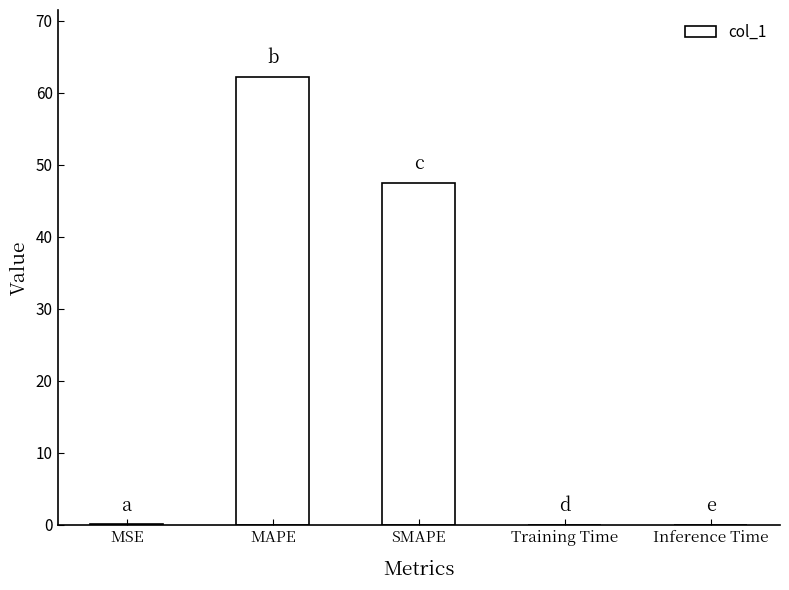

Which has a higher value, MAPE or Inference Time?

MAPE